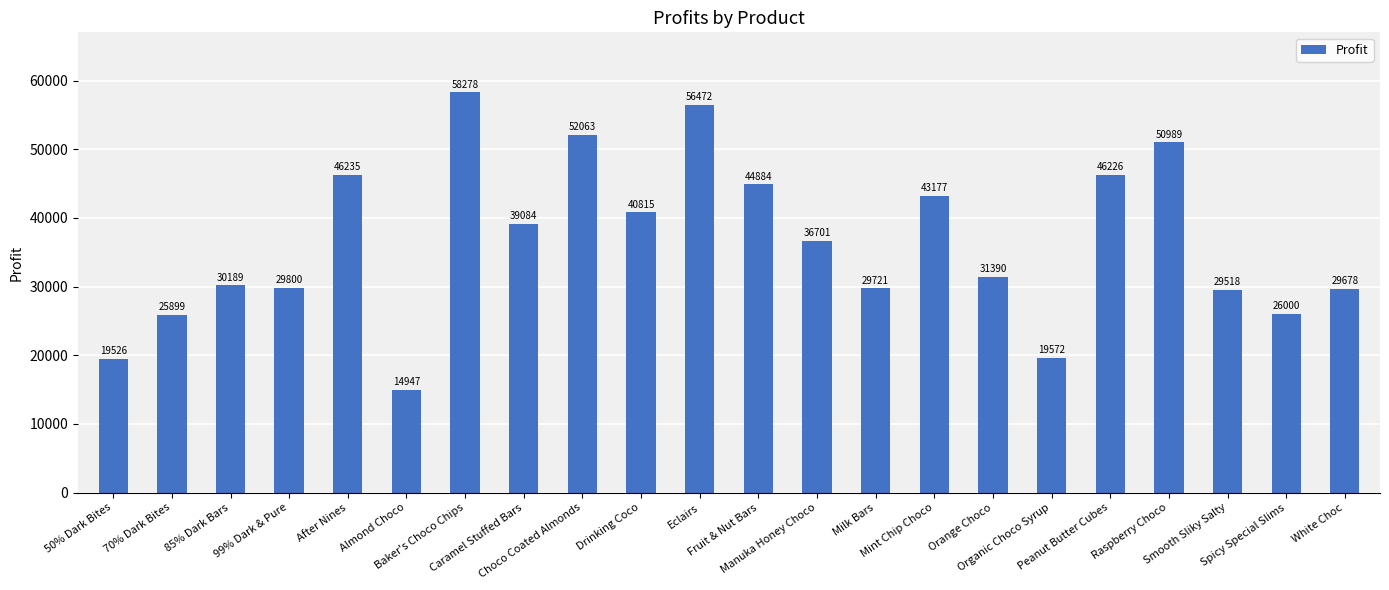

Is it true that the value at 85% Dark Bars is 54331.3?

False